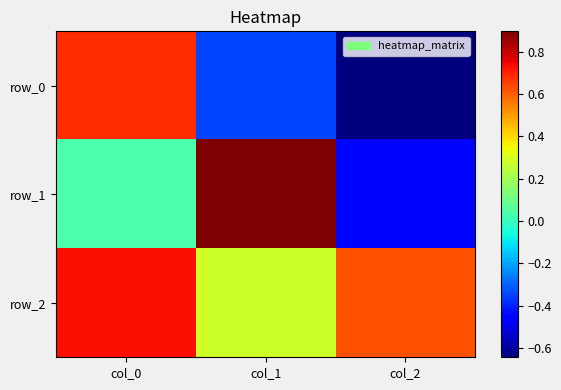

What is the lowest value of the row_0 series?

-0.6